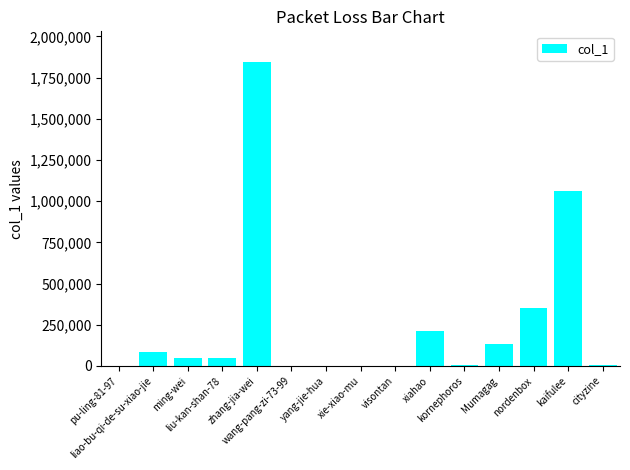

True or false: the data shows 131207 at Mumagag.

True